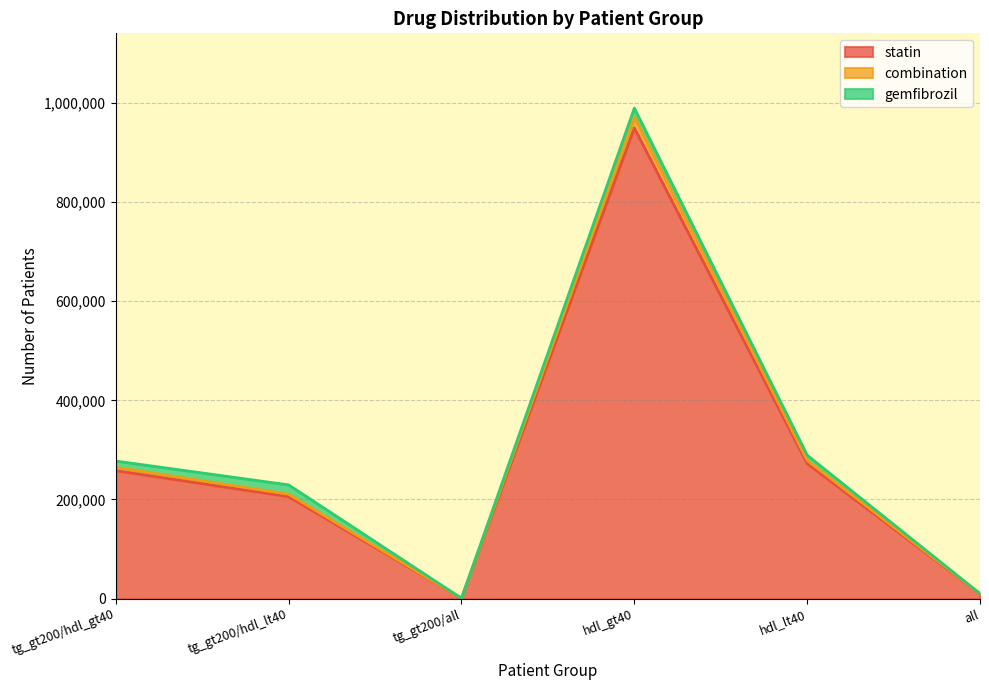

How many lines are shown in the chart?

3